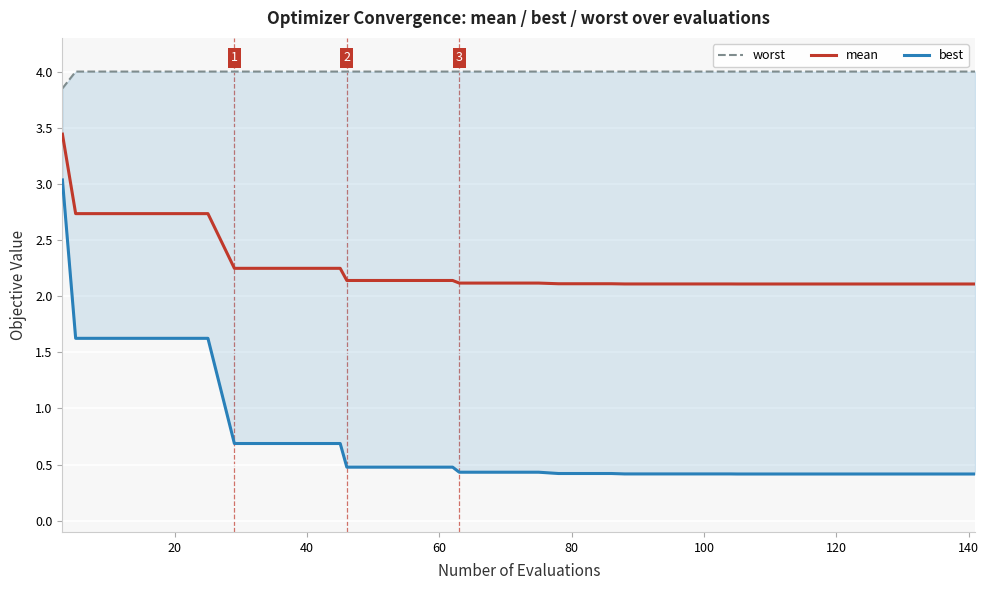

How many lines are shown in the chart?

3